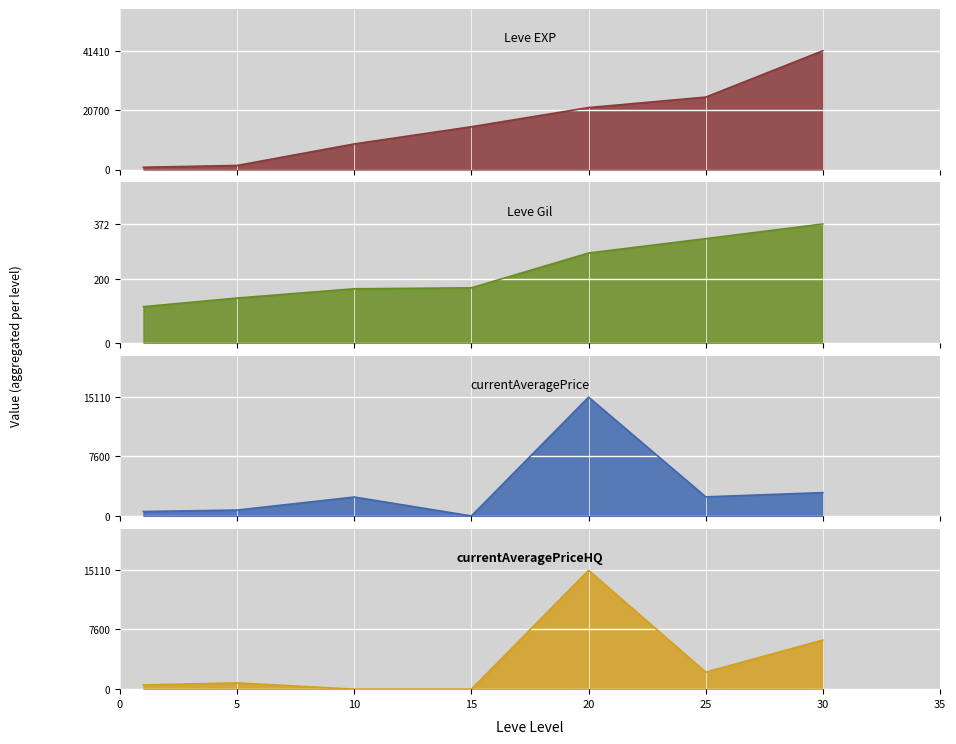

Which series has the largest total across all categories?

Leve EXP